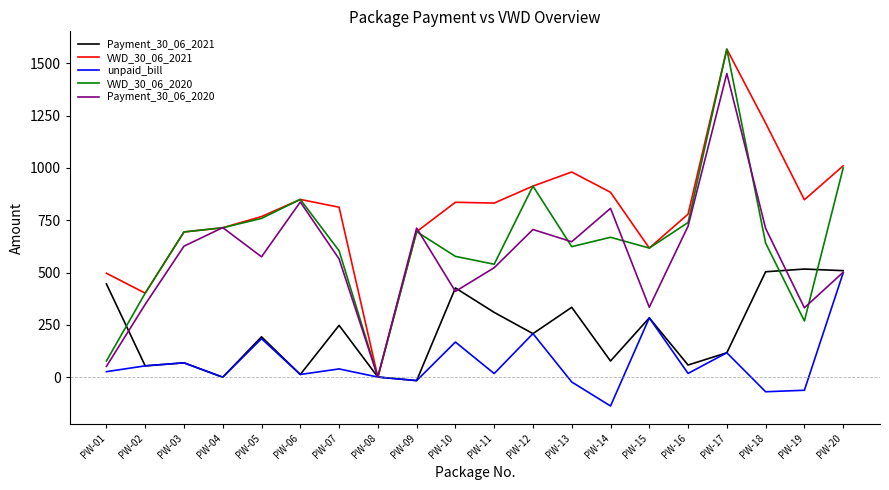

What is the difference between the highest and lowest values at PW-02?

347.7